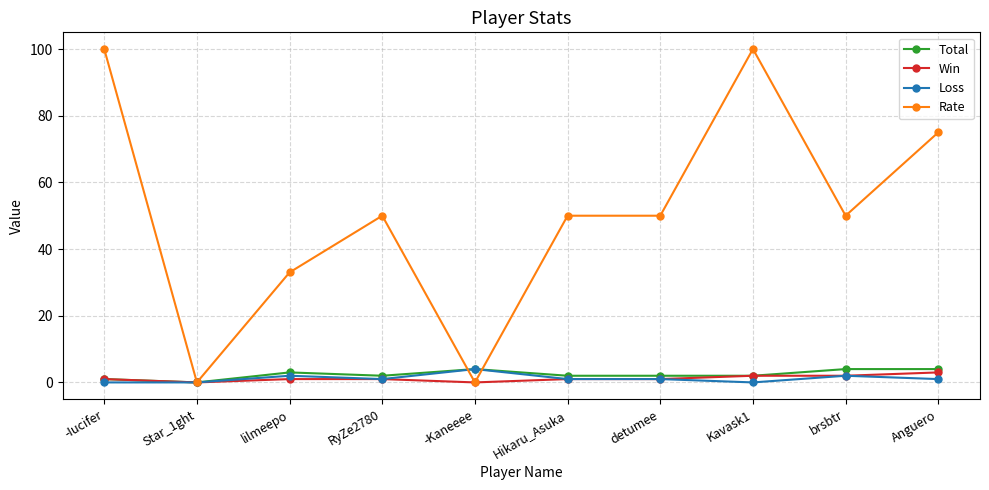

The value of Win at Anguero is 3. True or false?

True